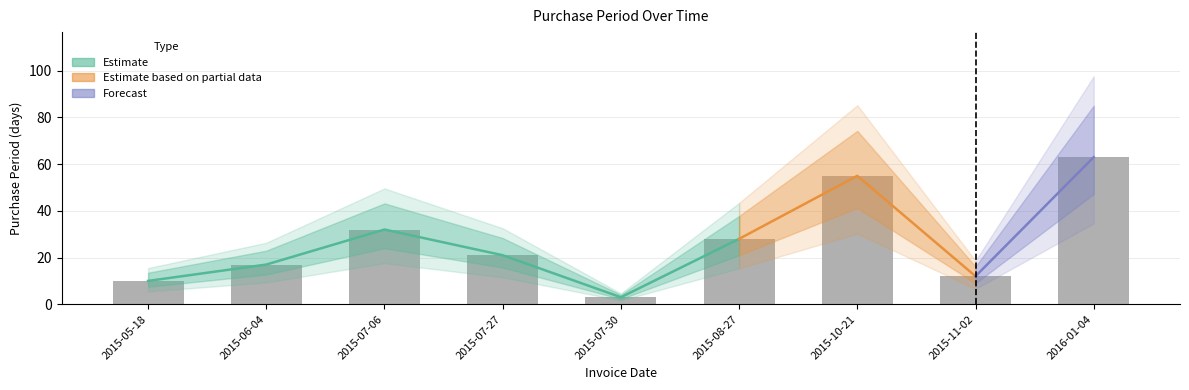

What is the sum of all values?

241